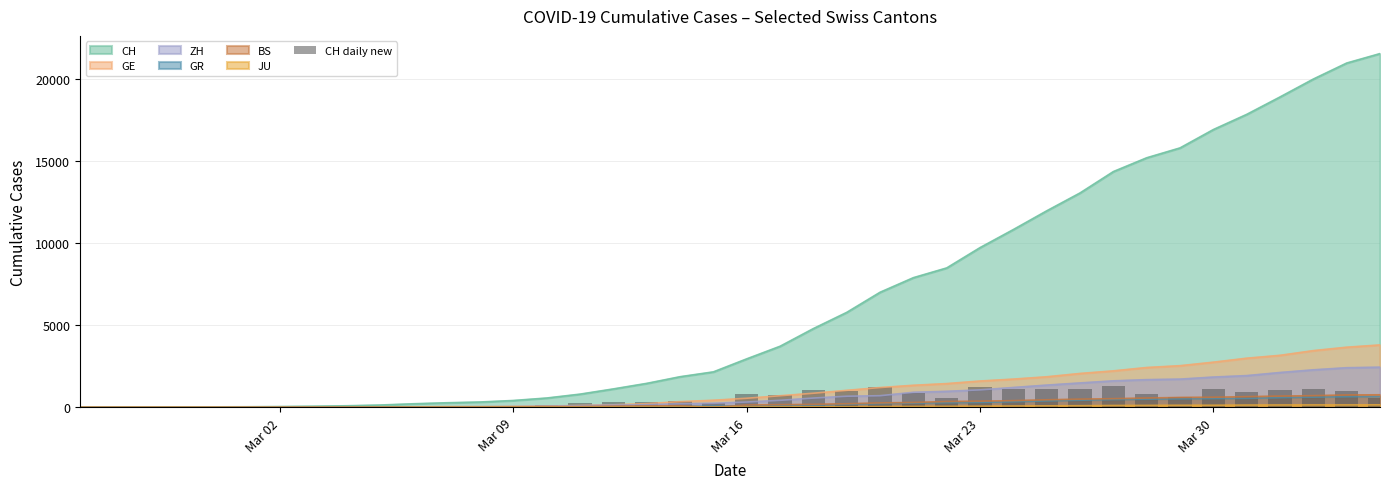

How many categories are shown in the chart?

40